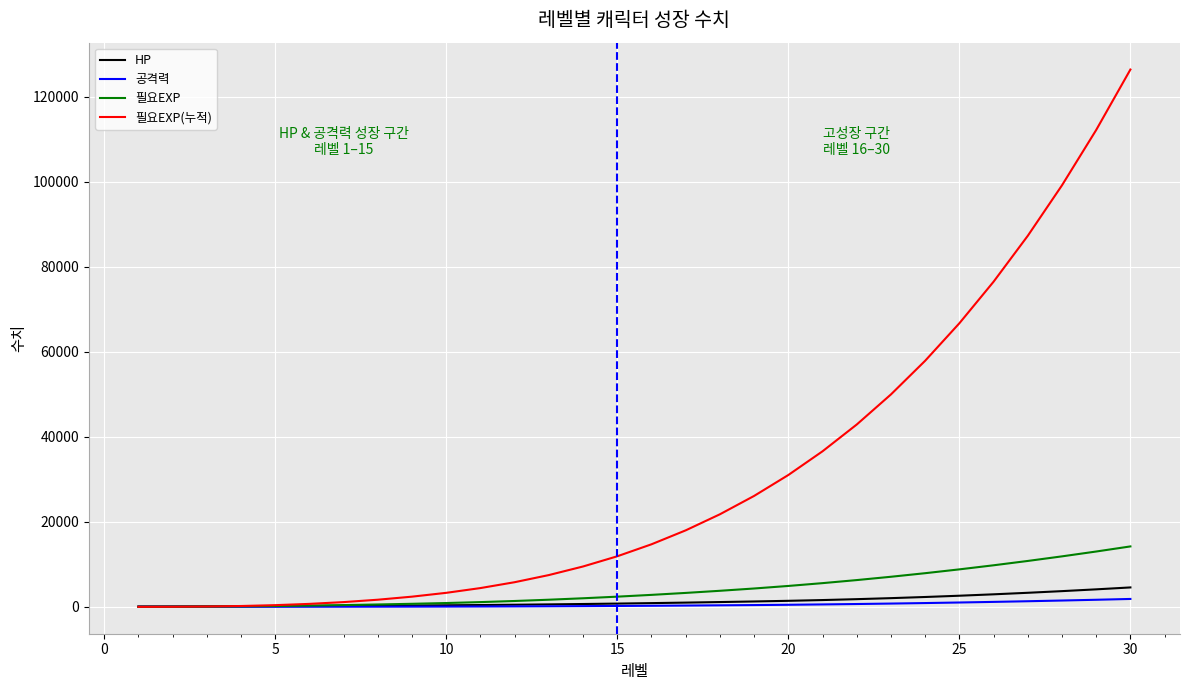

Which series has the widest spread of values?

필요EXP(누적)